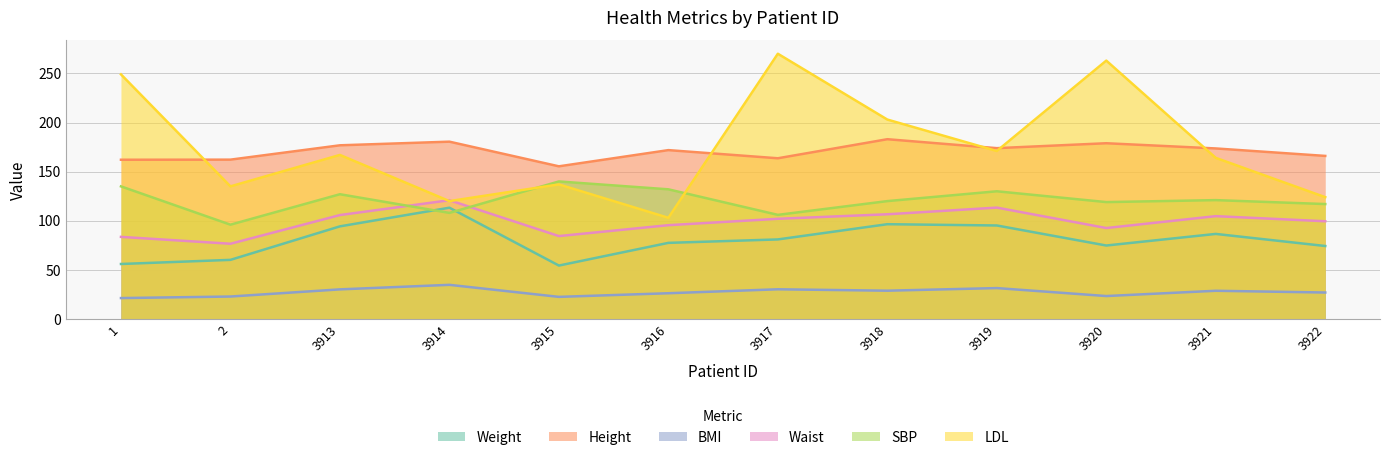

What is the value of the Waist point at the 3rd from the left?

105.8